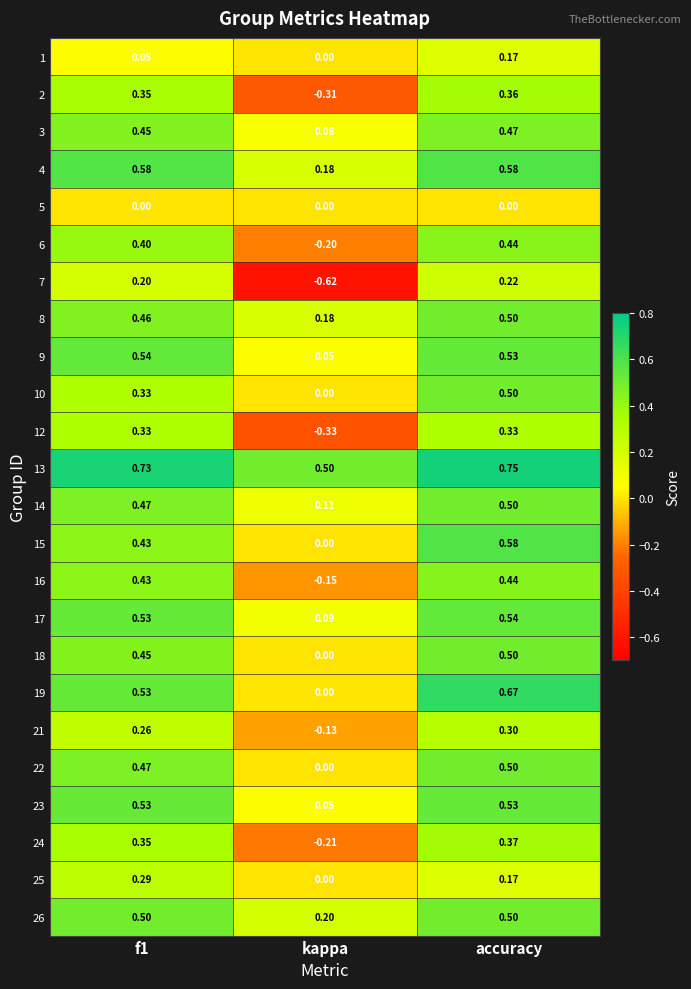

Which category has the highest value in the 14 series?

accuracy